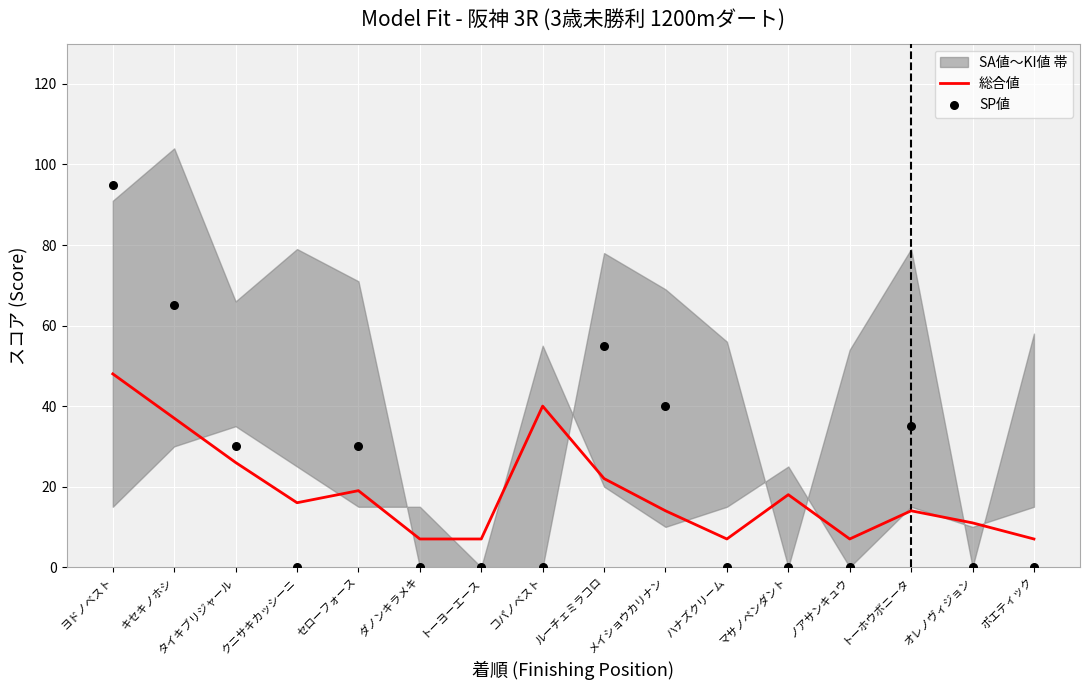

Which series contains the lowest Y value?

SP値